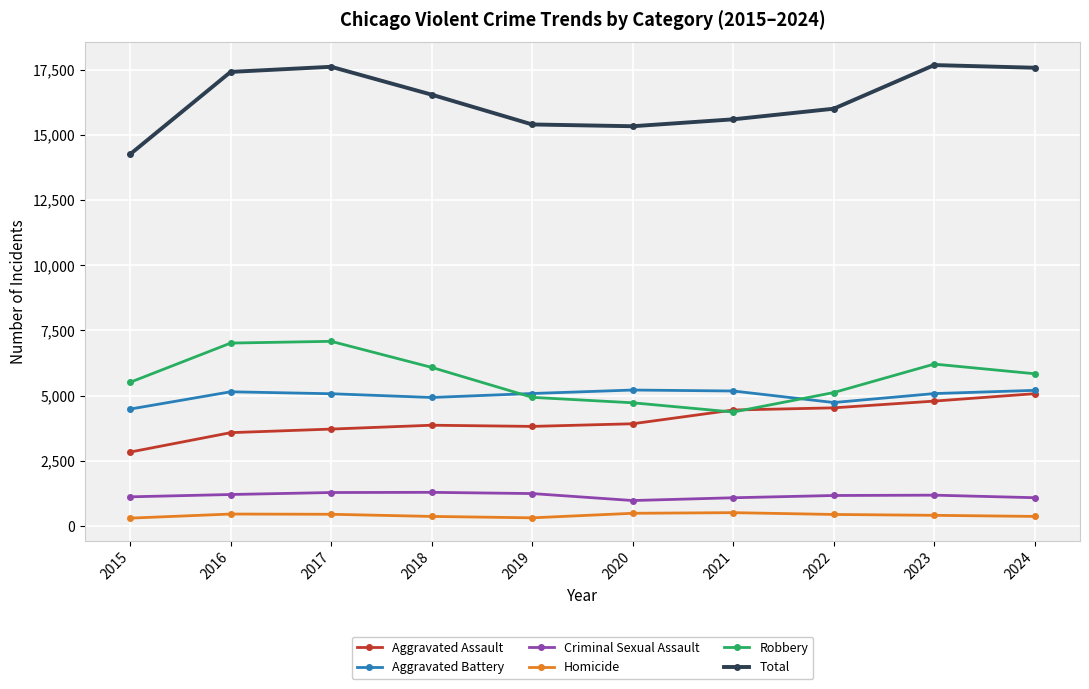

What is the greatest value displayed?

17672